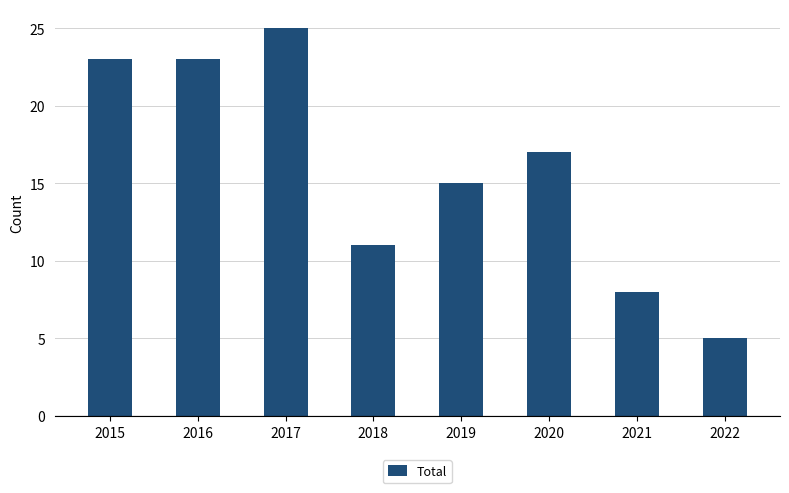

What is the average value?

16